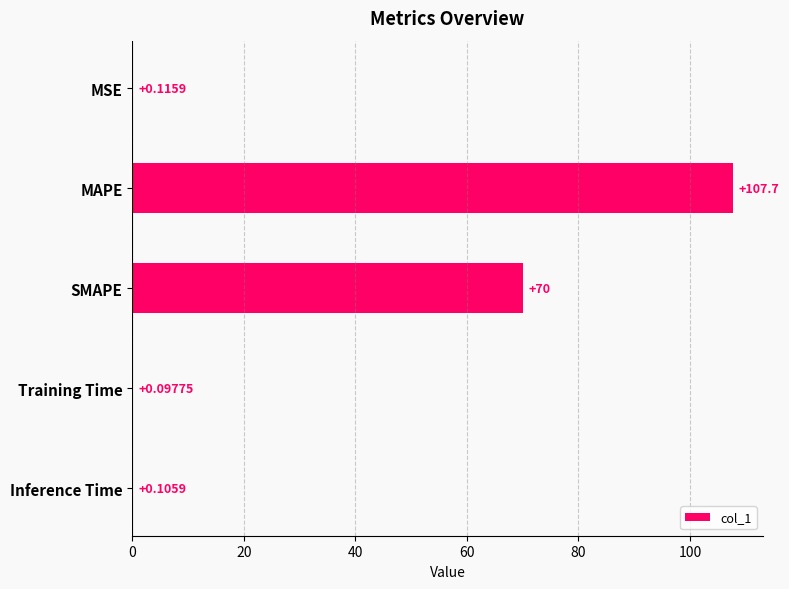

What is the sum of the values at MAPE and Inference Time?

107.8